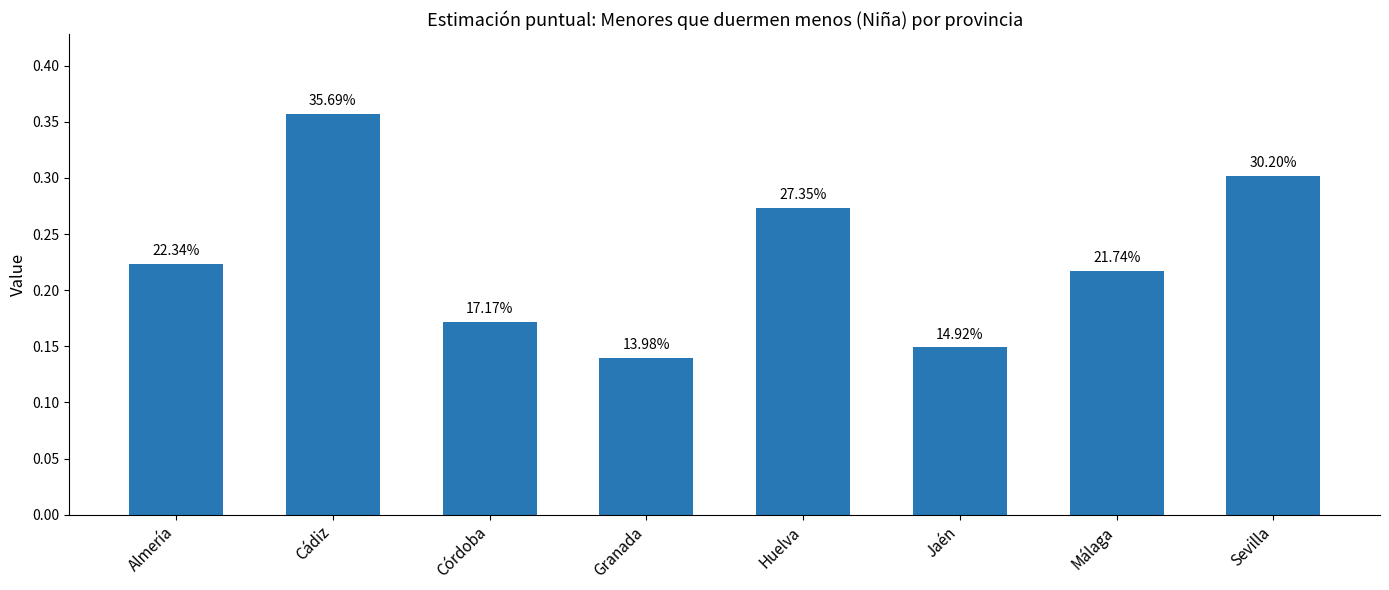

Count the number of categories in the chart.

8